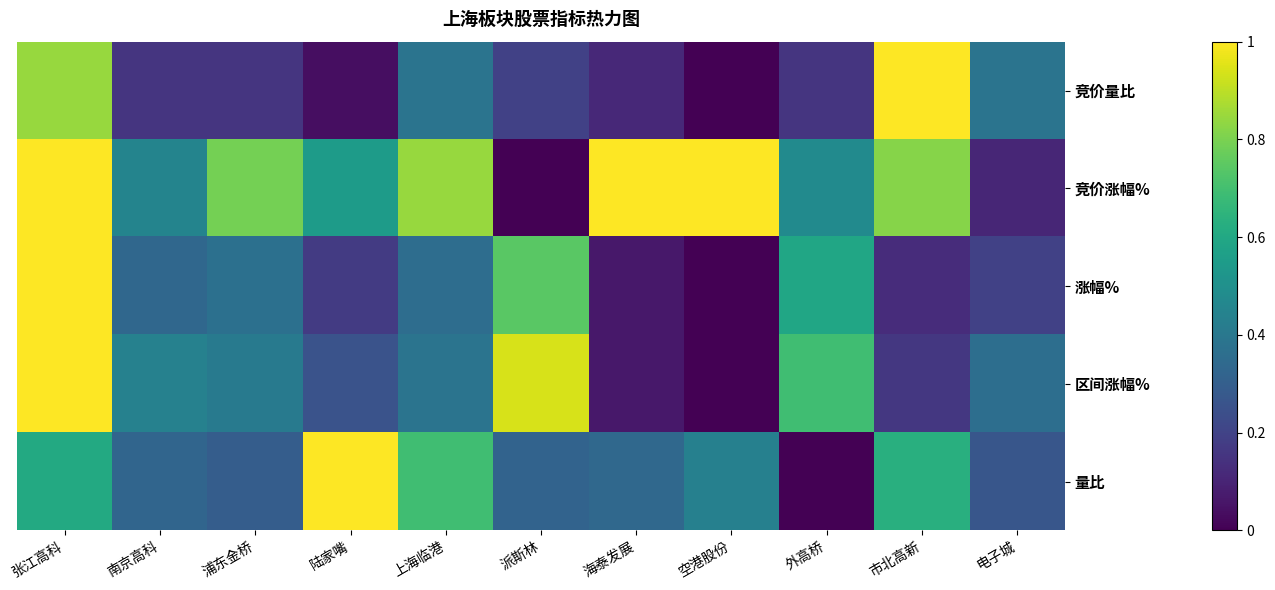

What is the difference between the highest and lowest values at 陆家嘴?

1.0